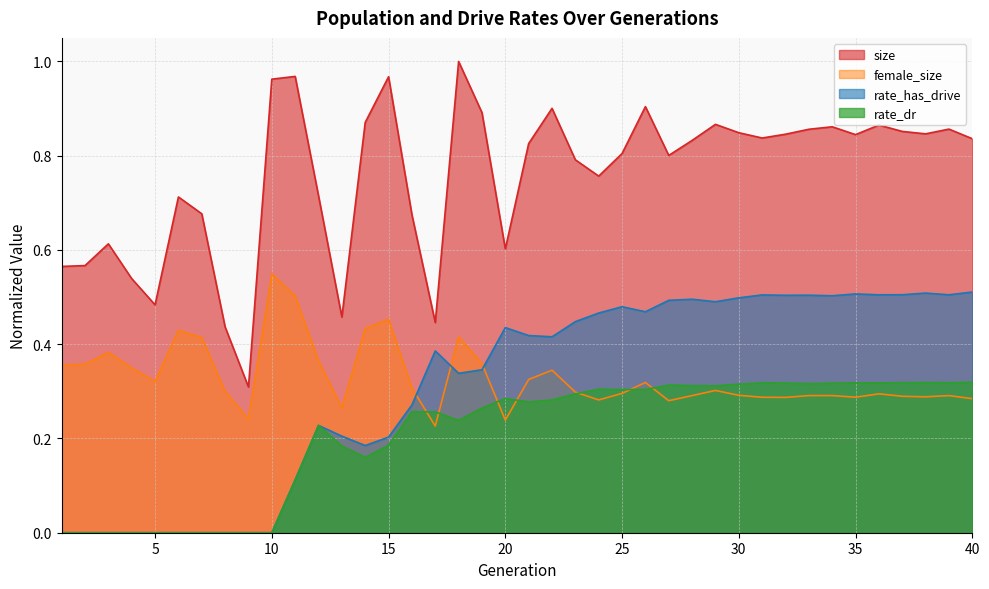

Between 15 and 18, which is larger?

18